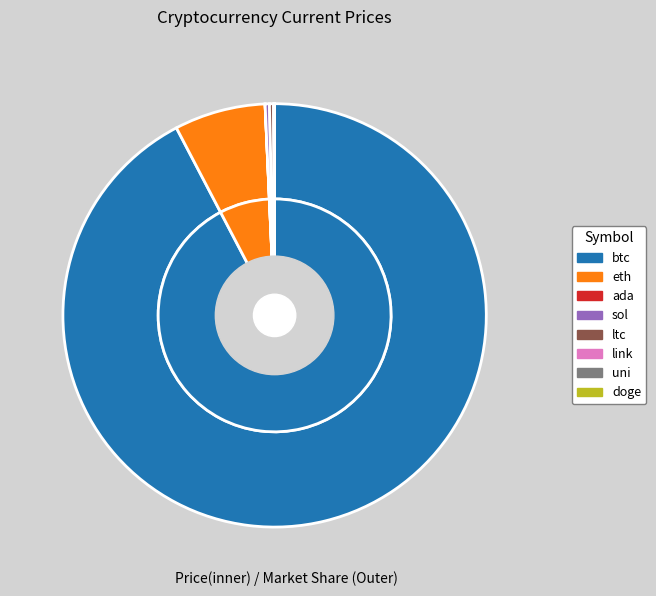

Does any single category account for the majority?

Yes